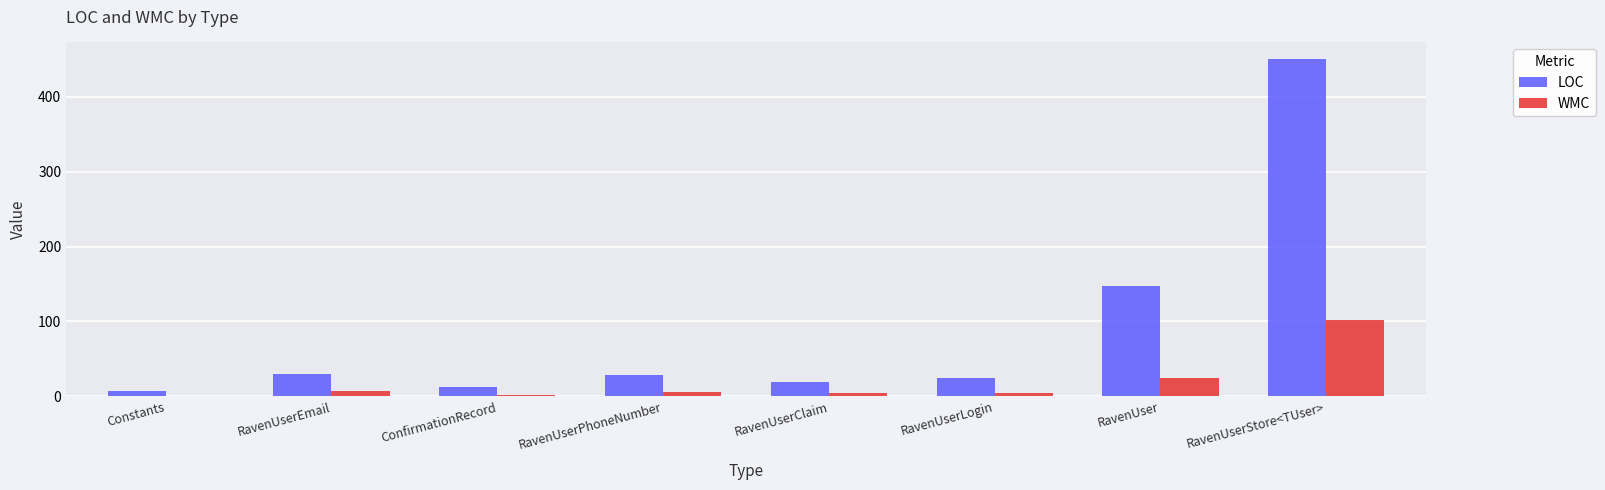

Which category has the highest value in the WMC series?

RavenUserStore<TUser>